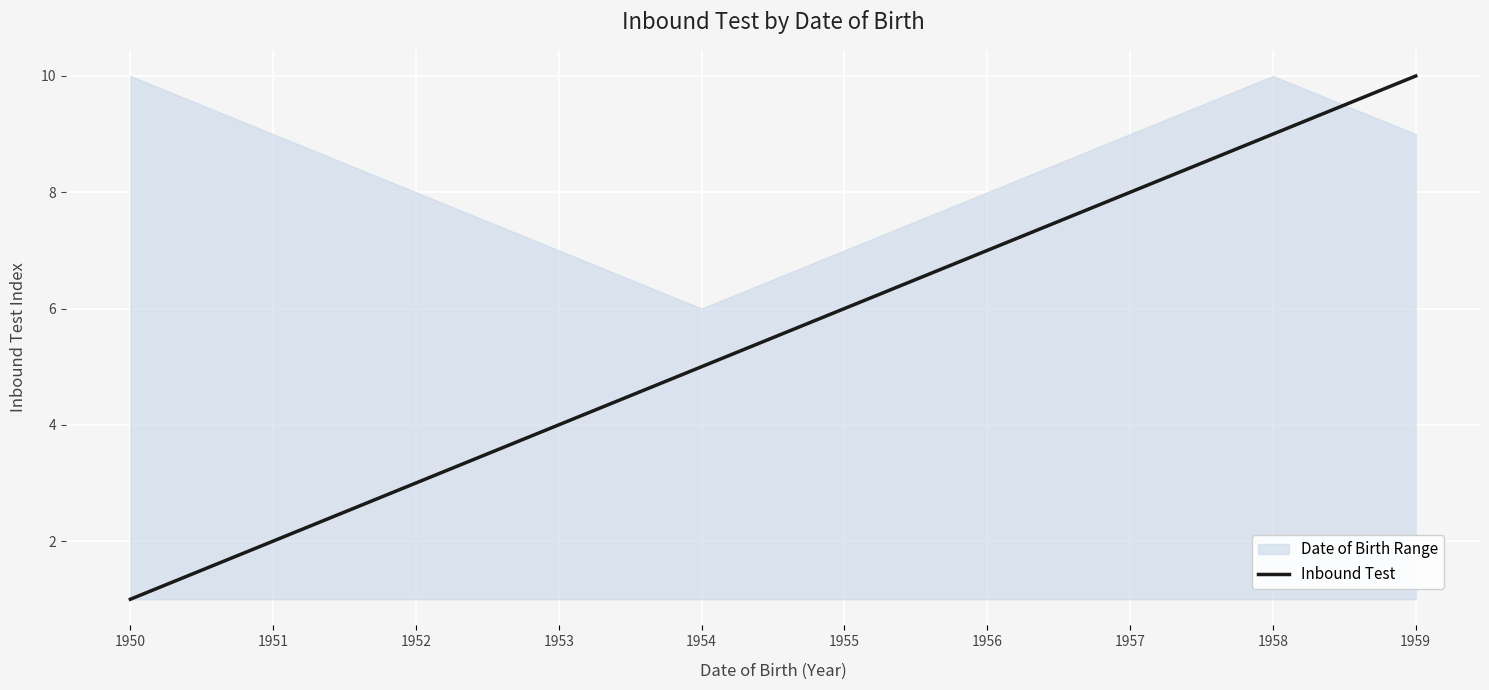

At which label is the value closest to 5?

1954